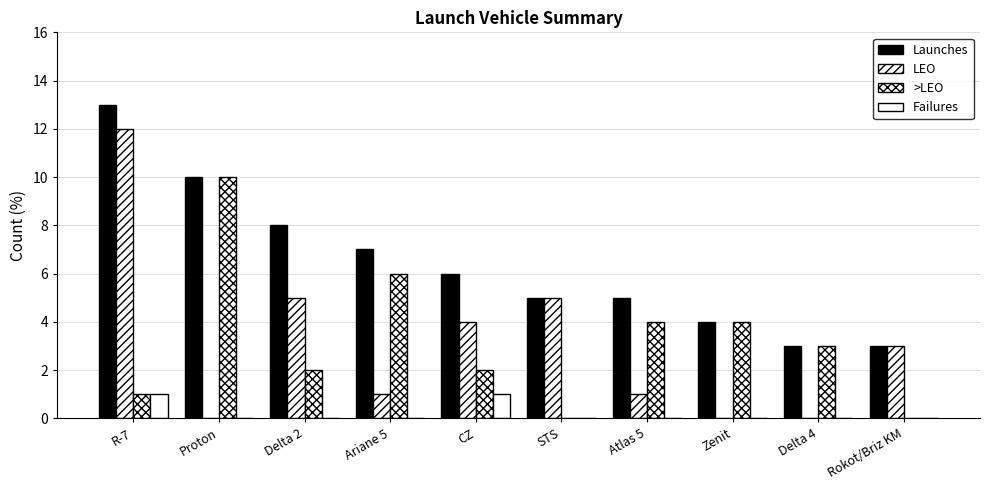

What is the value of the LEO bar at the 10th from the left?

3